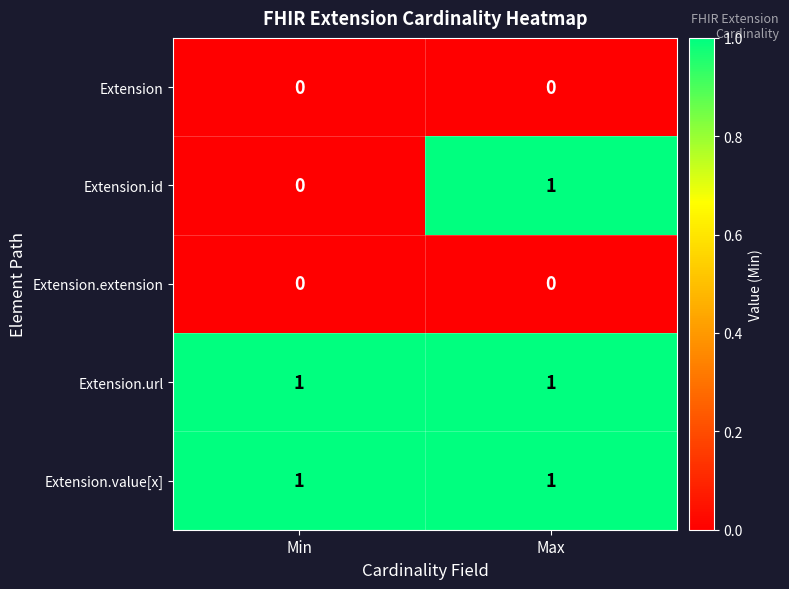

Reading left to right, extract all data points from this chart.

Extension: Min=0	Max=0
Extension.id: Min=0	Max=1
Extension.extension: Min=0	Max=0
Extension.url: Min=1	Max=1
Extension.value[x]: Min=1	Max=1